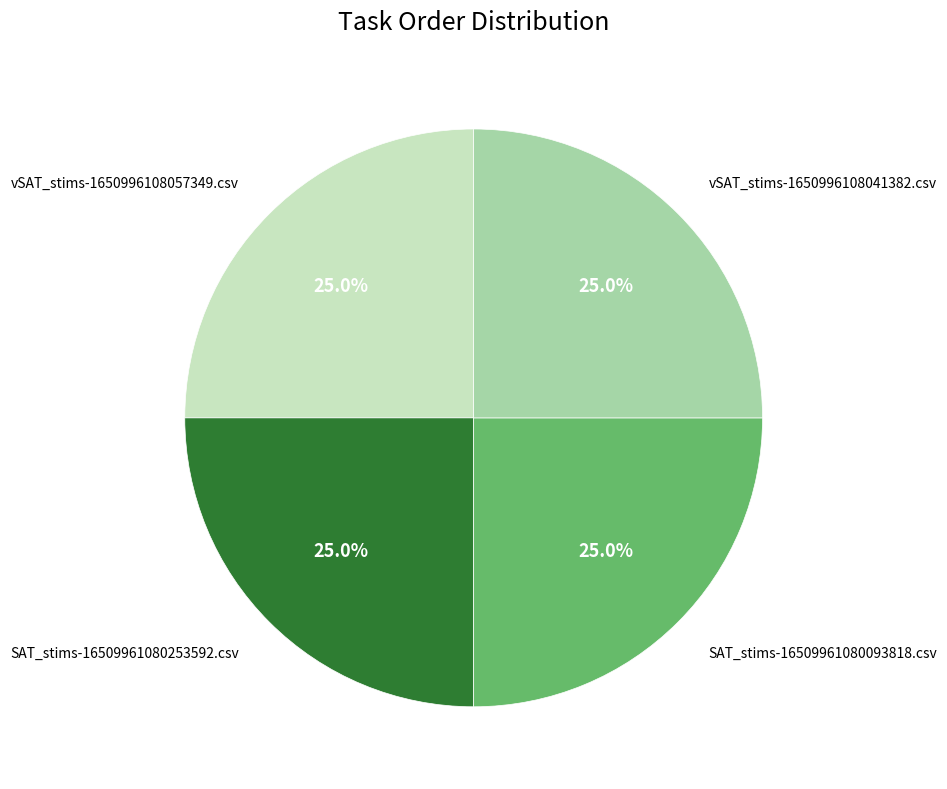

Is there any slice that represents more than half of the pie?

No